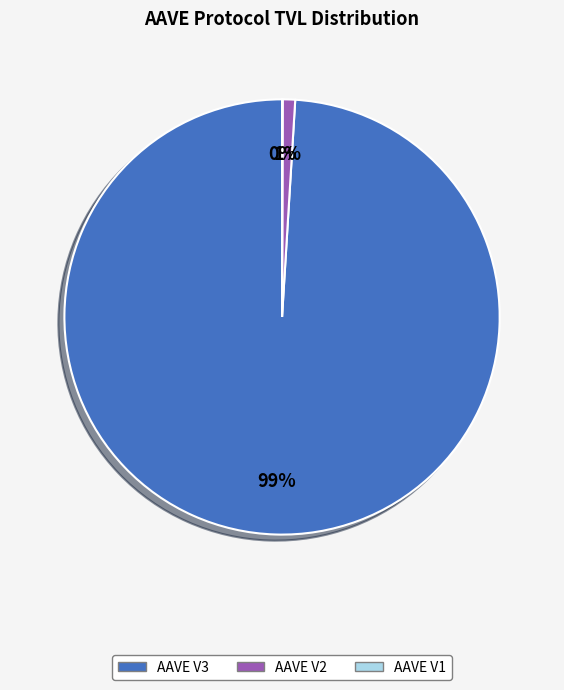

To the nearest percent, what is the difference between the largest and smallest slice percentages?

99%